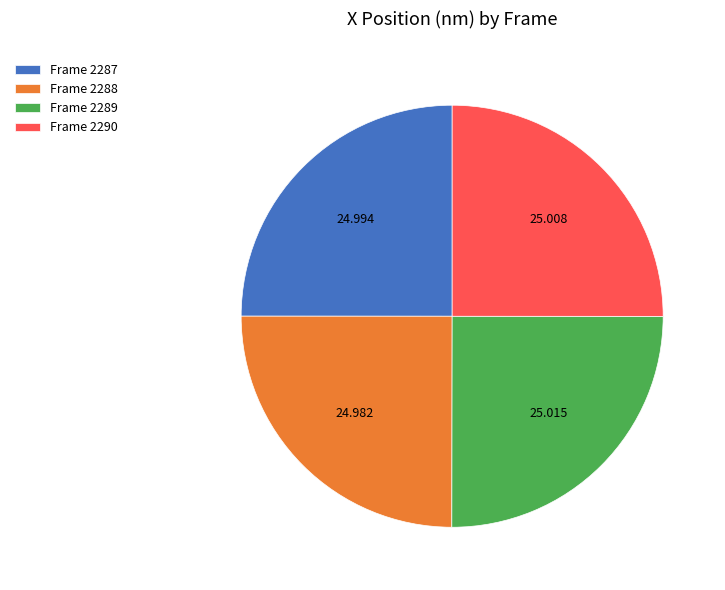

Does Frame 2288 represent more than half of the total?

No